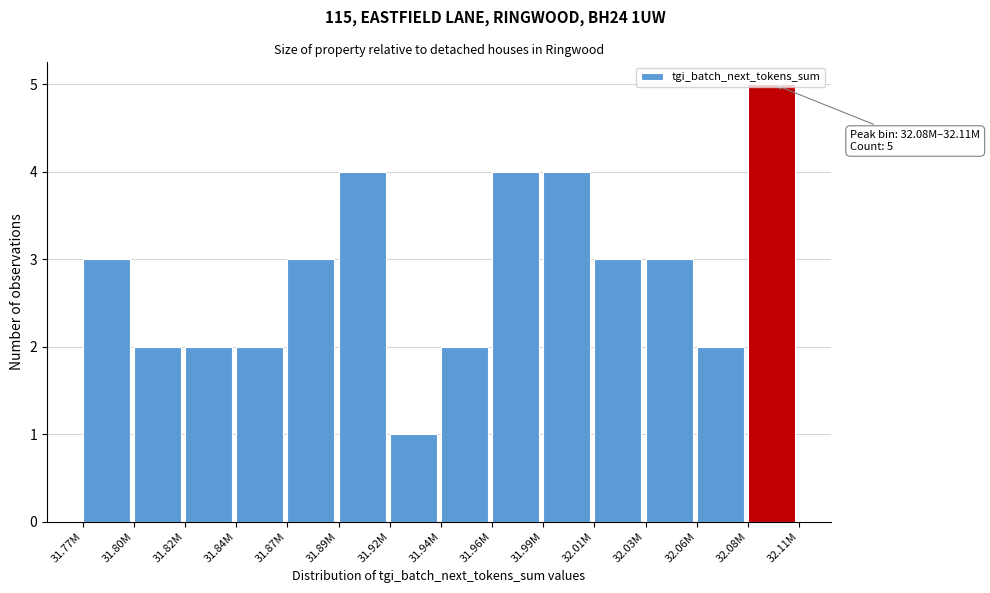

What is the label of the 7th bar from the left?

31.92M